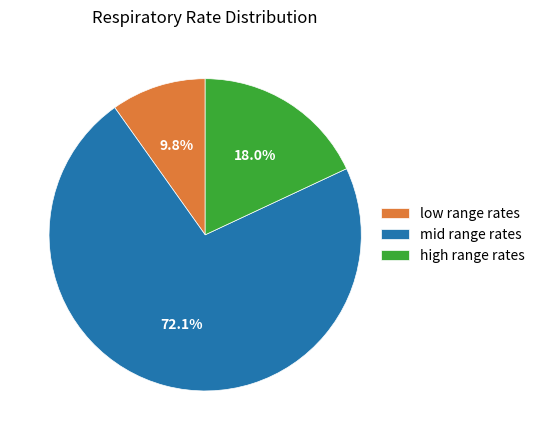

Do mid range rates and low range rates together represent more than half of the pie?

Yes